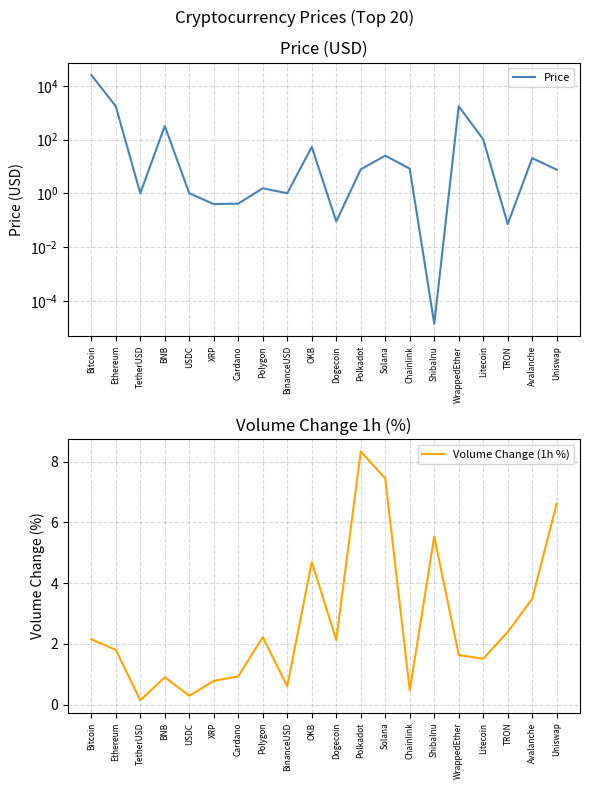

True or false: Price and Volume Change (1h %) cross at least once.

True